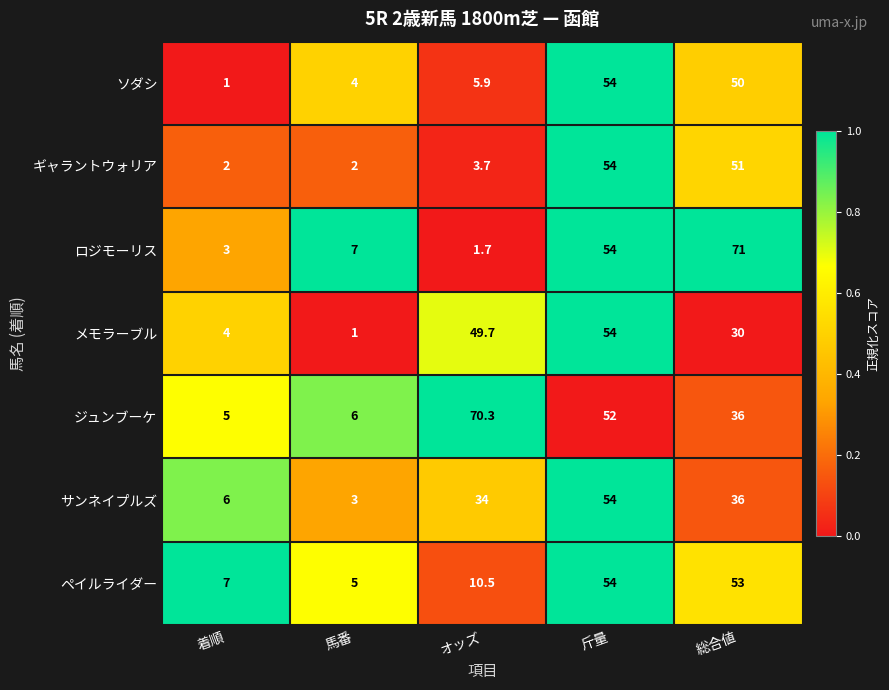

Which series has the largest total across all categories?

ジュンブーケ